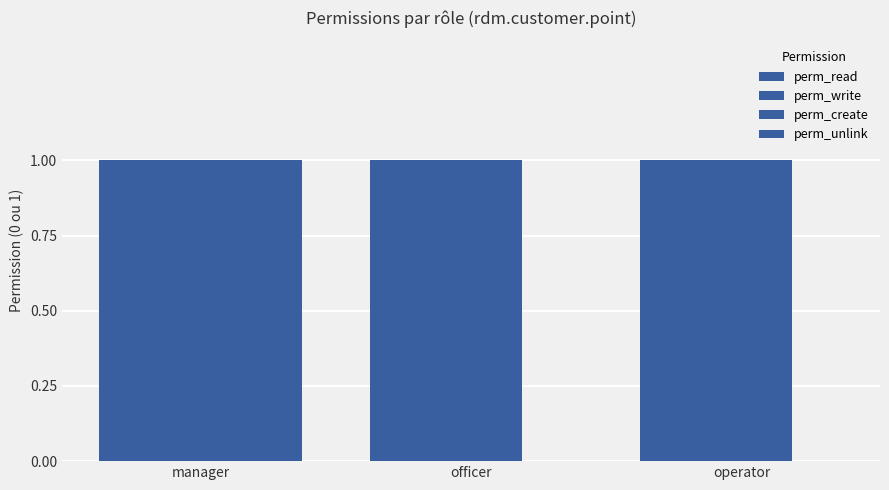

Read the perm_create value at officer.

1